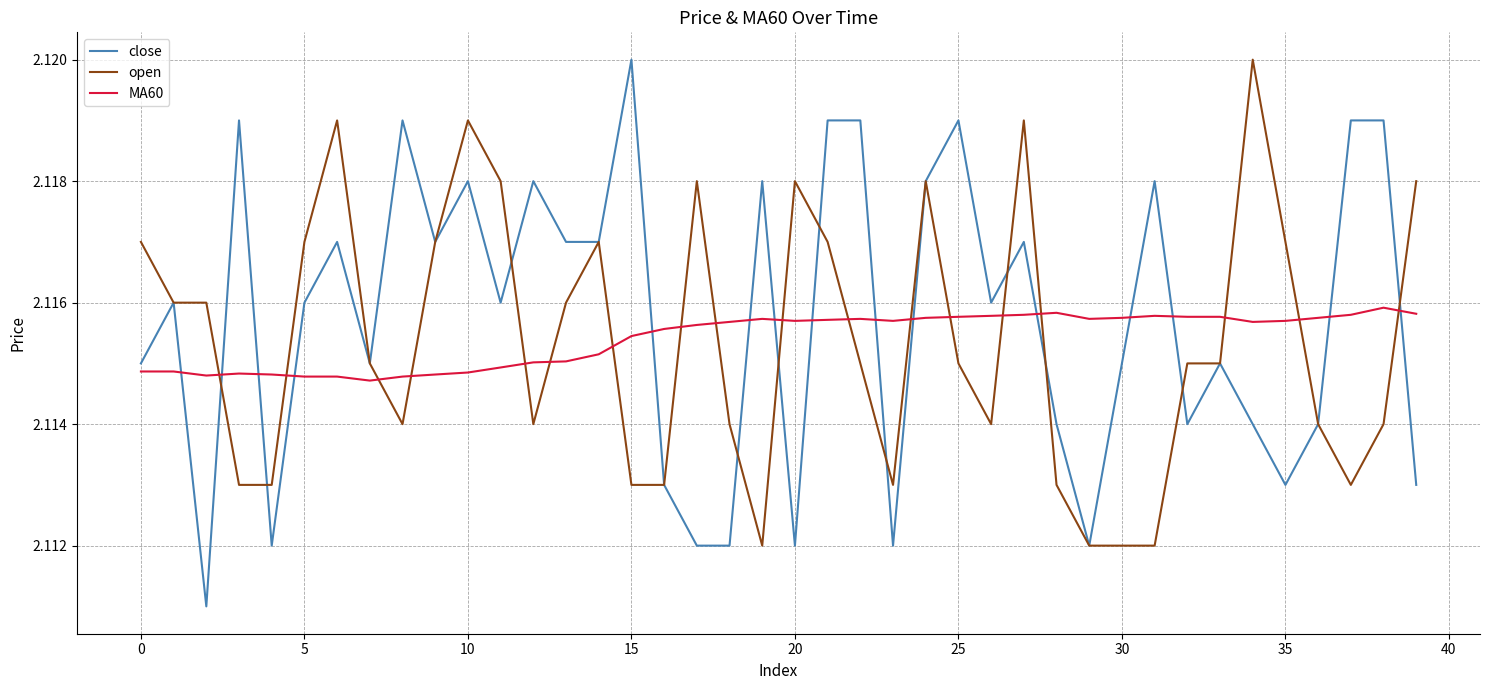

Which series ends up on top after the final intersection of open and MA60?

open